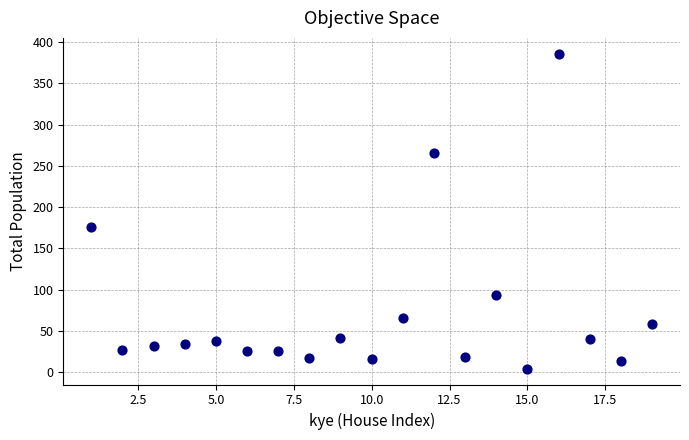

What is the range of X values (max minus min)?

18